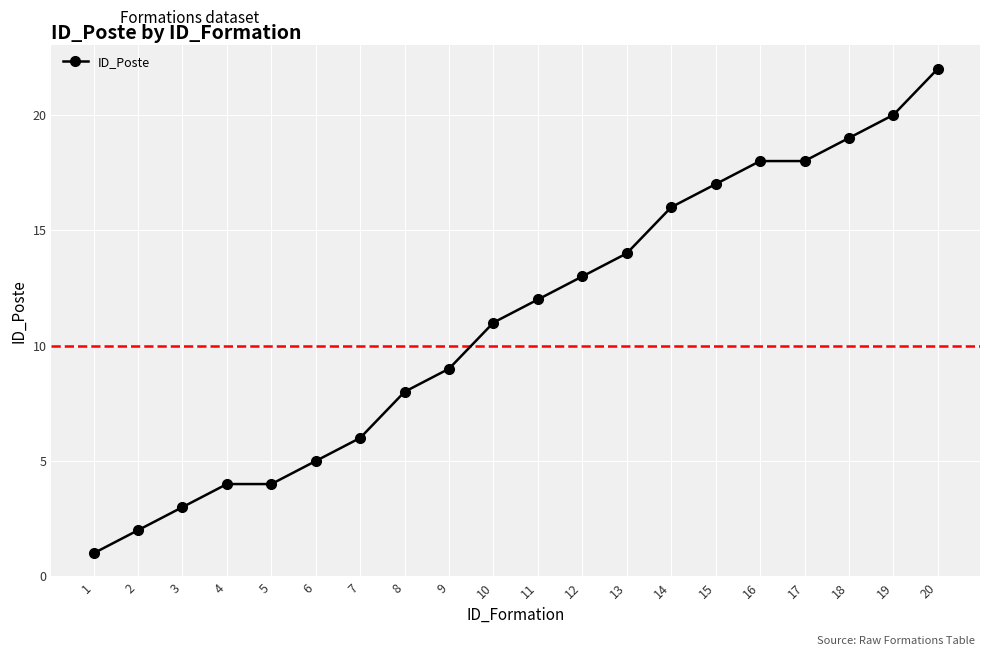

What is the sum of the values at 2 and 13?

16